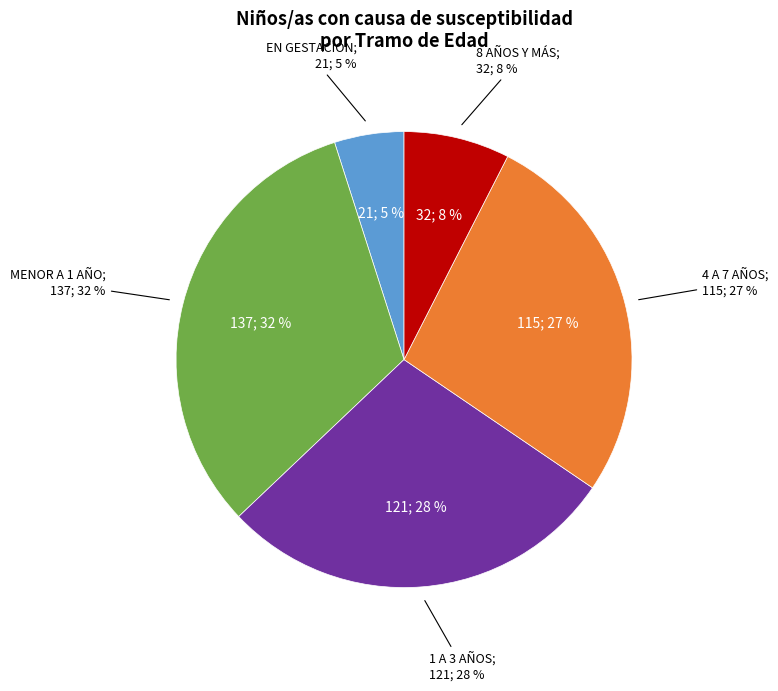

Combined, do MENOR A 1 AÑO and 4 A 7 AÑOS account for over 50%?

Yes